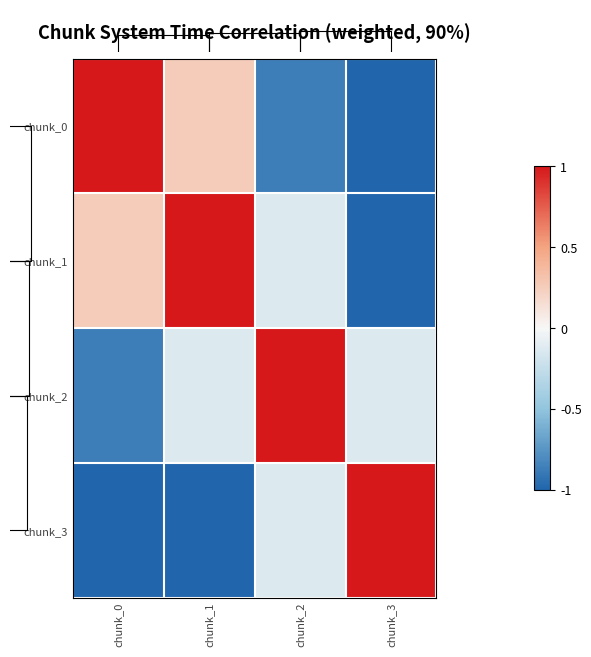

What is the highest value of the chunk_3 series?

1.0